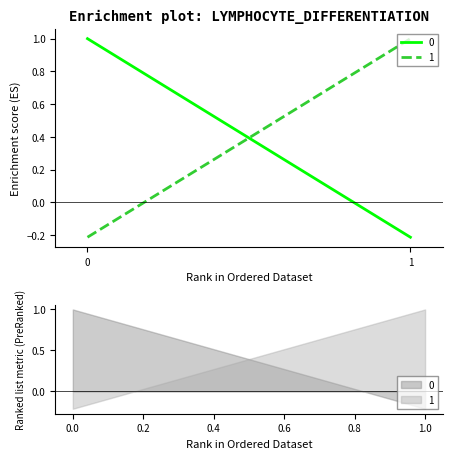

Is it true that 0 equals -0.2 at 1?

True